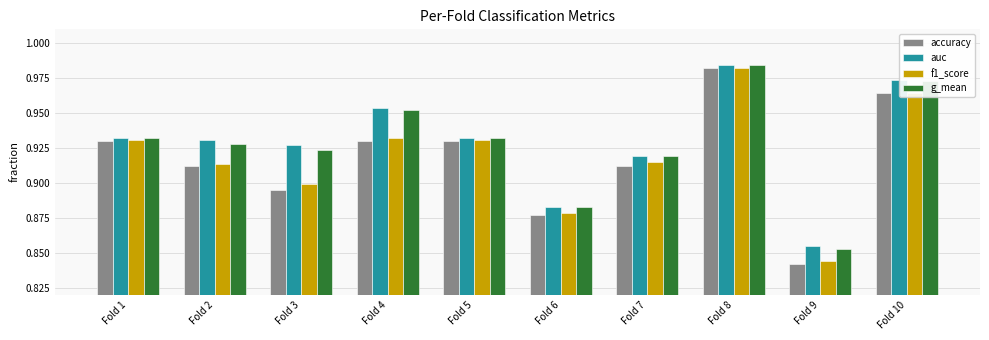

True or false: f1_score has a value of 0.9 at Fold 5.

True